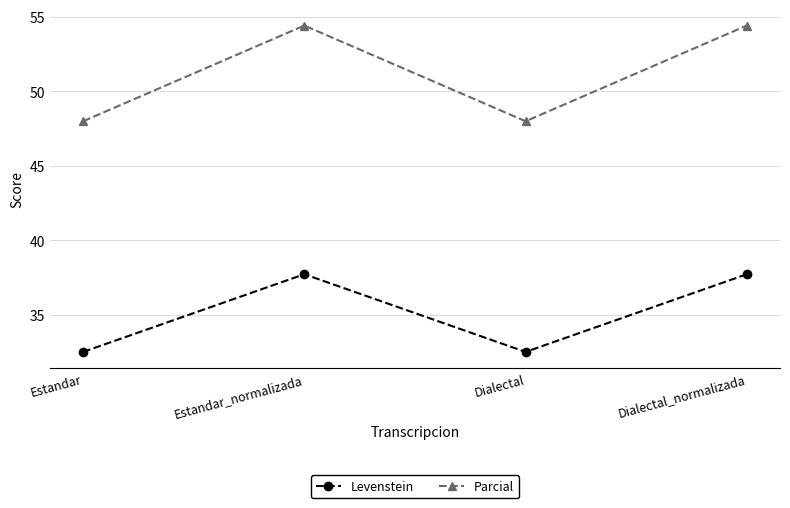

At how many categories does at least one series exceed 45?

4